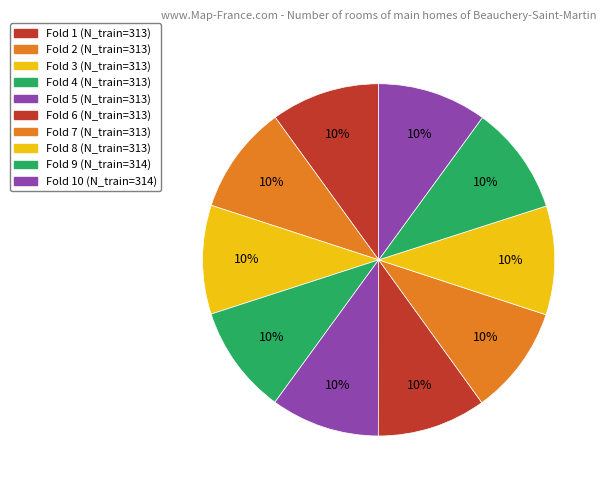

Count the number of slices in the pie.

10